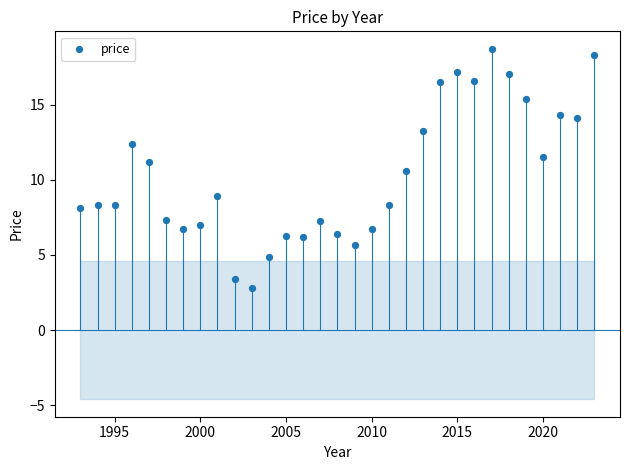

What Y value in the scatter plot is closest to 10?

10.6